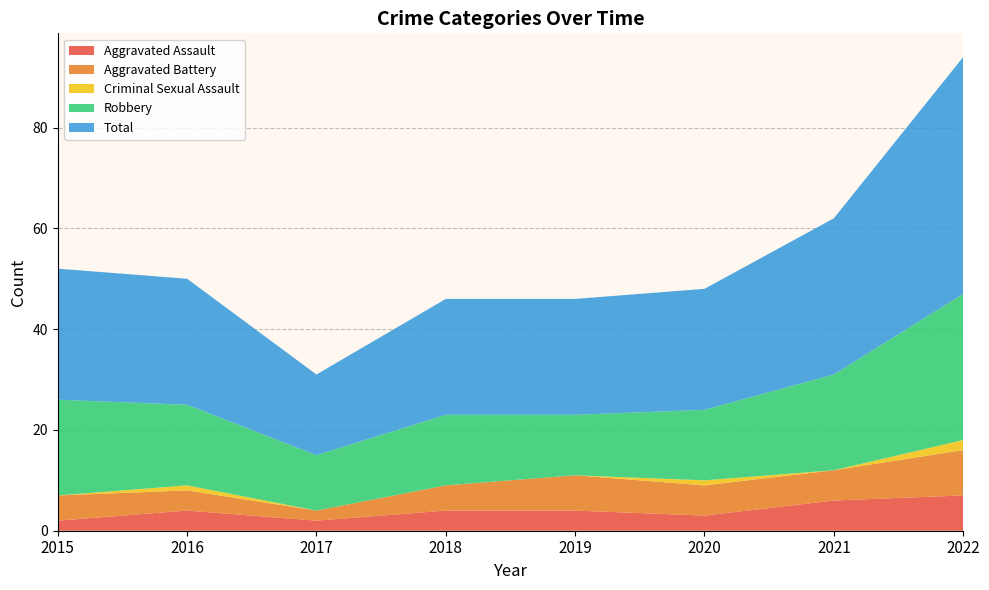

Reading left to right, what are all the values shown in this chart?

Aggravated Assault: 2	4	2	4	4	3	6	7
Aggravated Battery: 5	4	2	5	7	6	6	9
Criminal Sexual Assault: 0	1	0	0	0	1	0	2
Robbery: 19	16	11	14	12	14	19	29
Total: 26	25	16	23	23	24	31	47